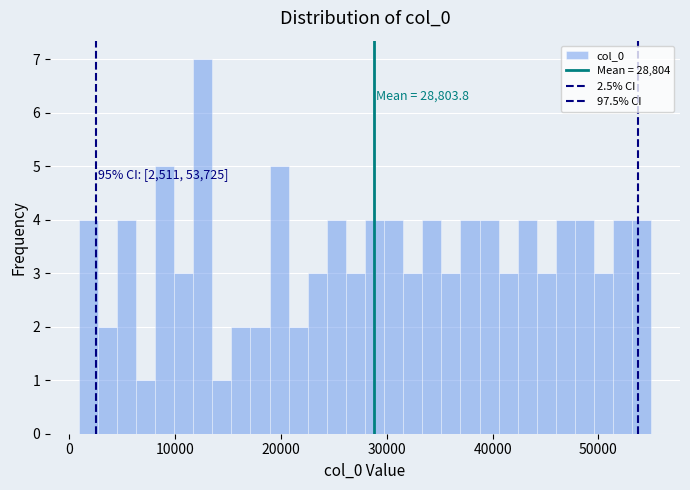

Around what value on the x-axis is the tallest bar? Give the approximate position of its centre, as read against the axis.

13000